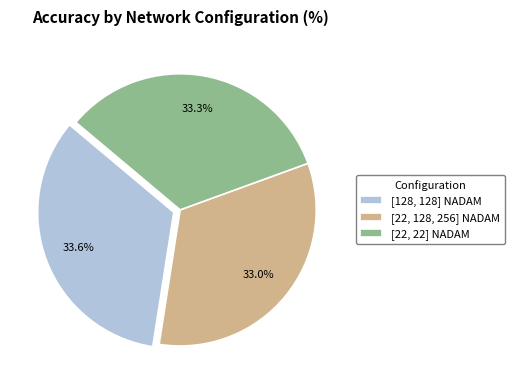

To the nearest percent, what percentage of the pie is [22, 128, 256] NADAM?

33%